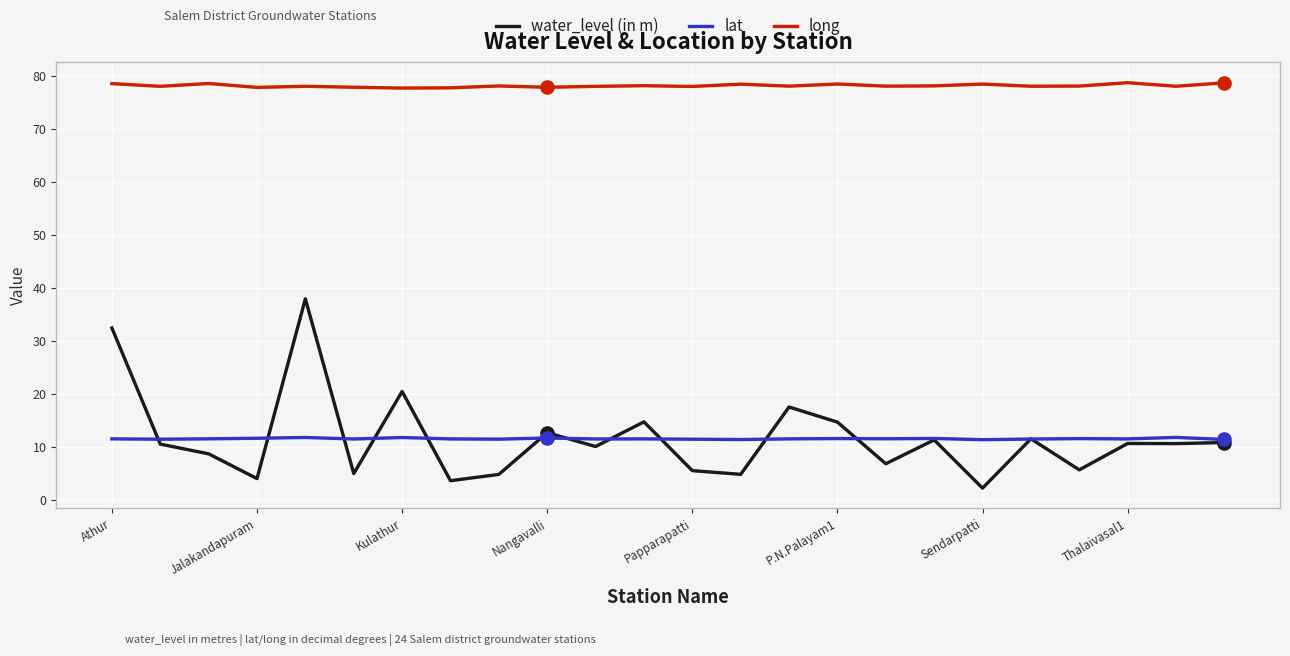

Which series has the largest total across all categories?

long